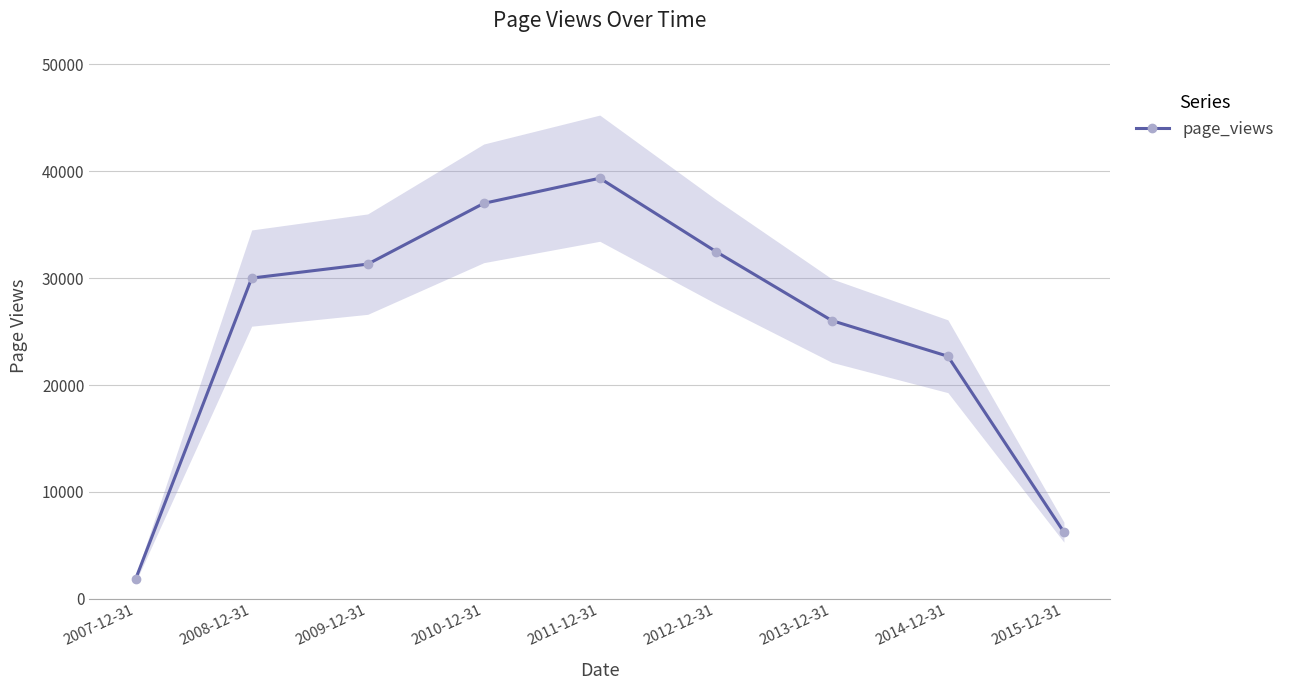

What is the value of the 9th point from the left?

6235